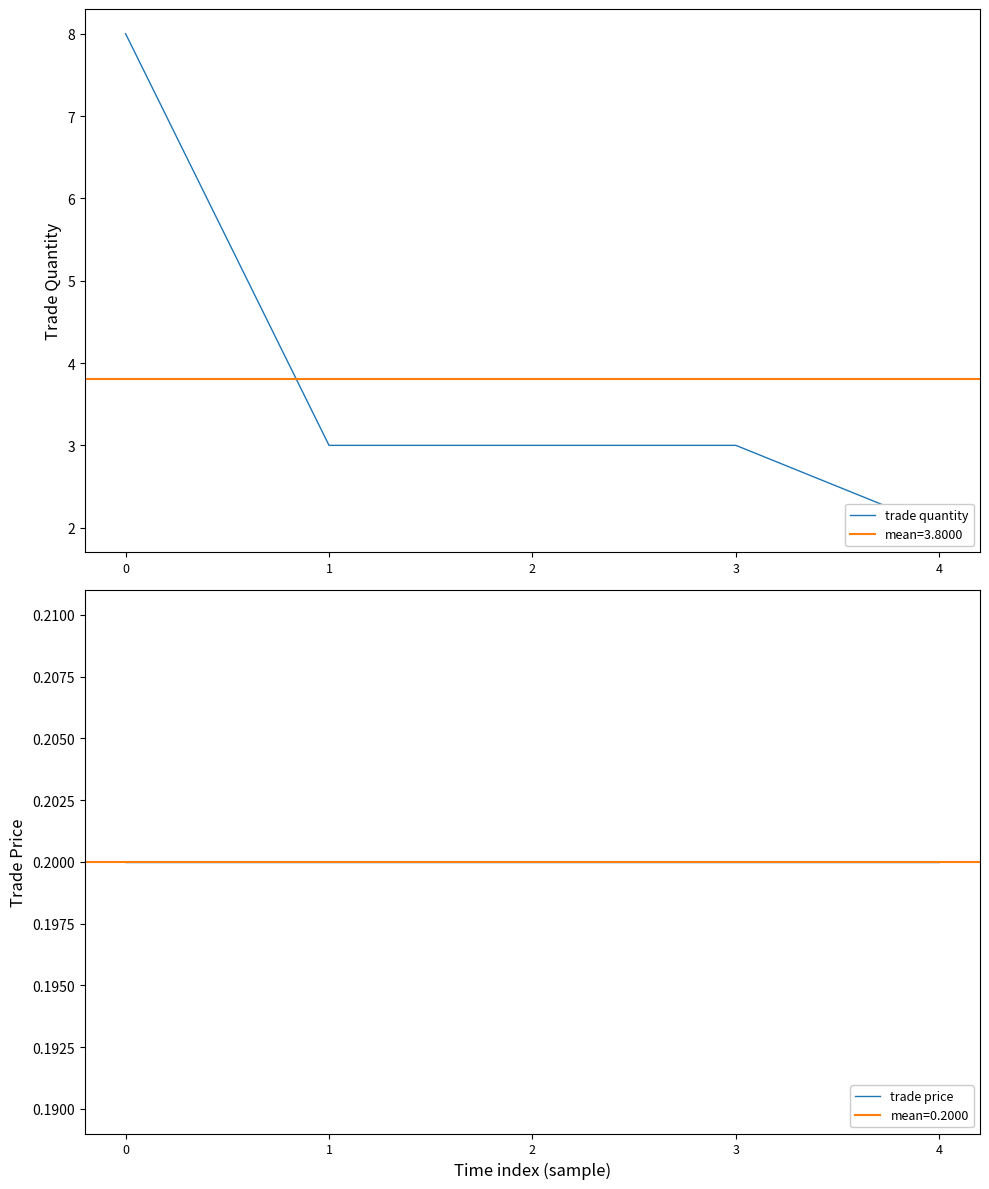

Rank the series by their maximum value, from lowest to highest.

trade price, trade quantity